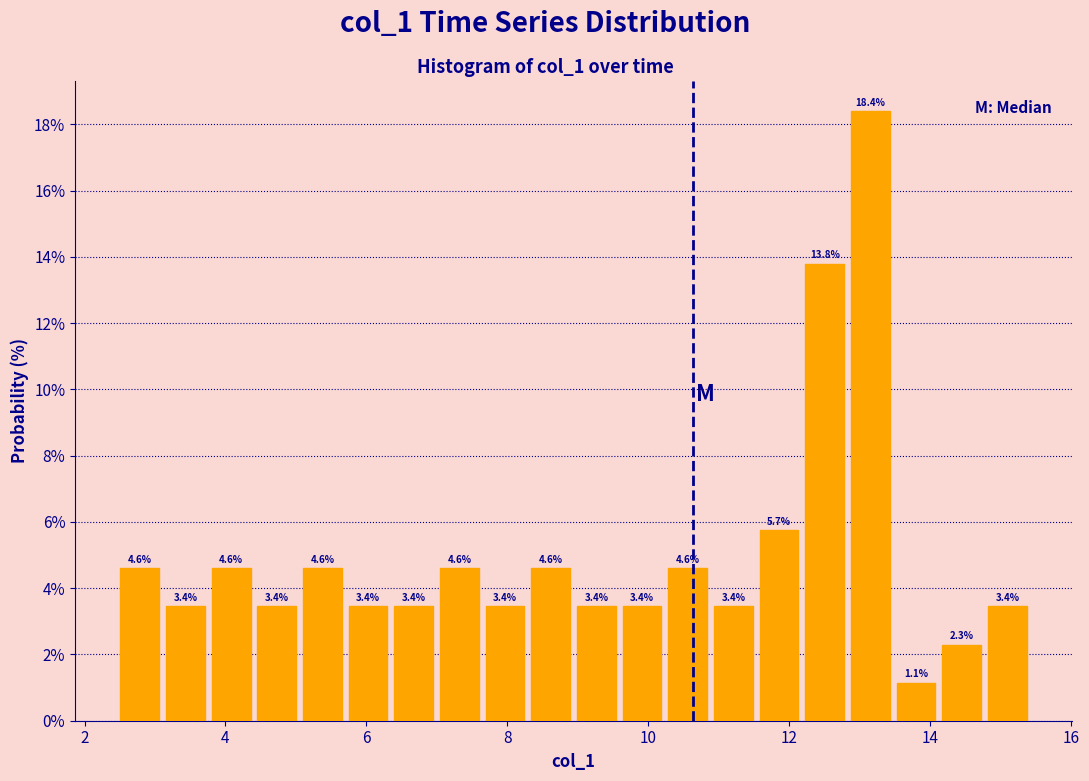

Read against the x-axis, roughly where is the centre of the tallest bar?

13.2